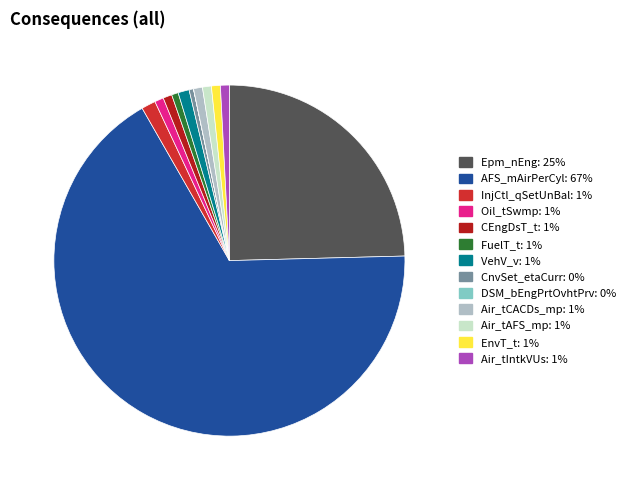

How many slices are in this pie chart?

13